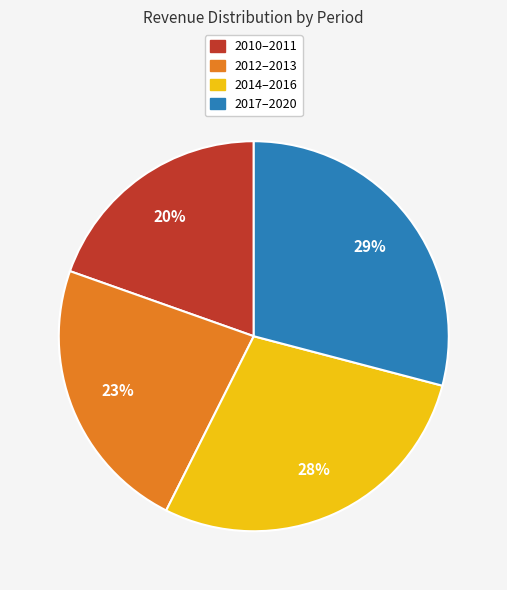

Does 2012–2013 account for over 50% of the chart?

No